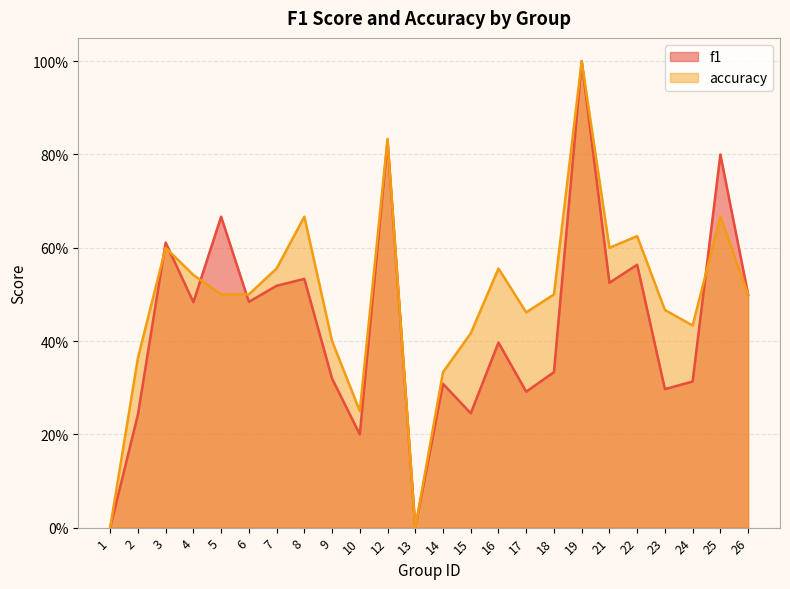

What is the spread (max minus min) of values at 24?

0.1